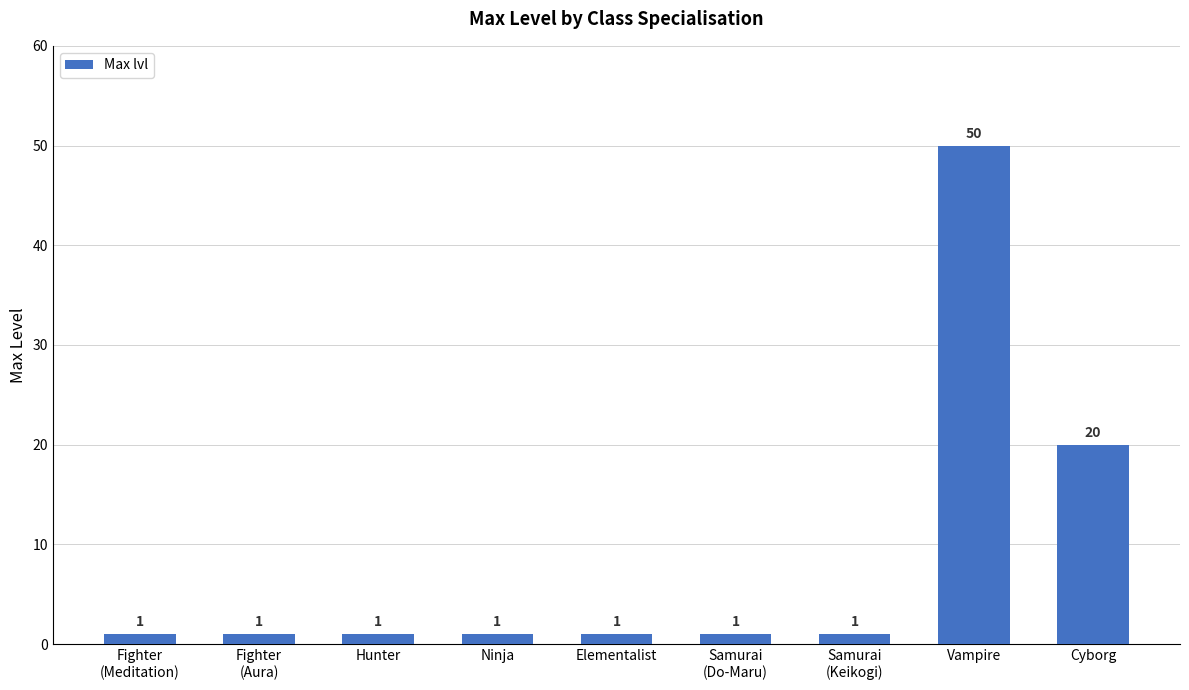

What is the change in value from Samurai
(Do-Maru) to Vampire?

+49